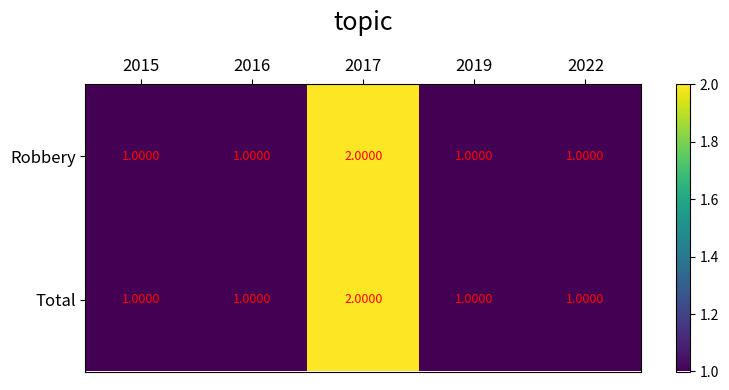

What is the greatest value displayed?

2